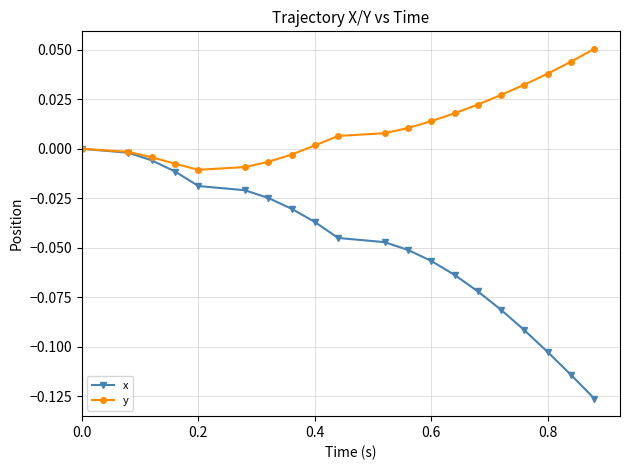

Rank the series by their average value, from highest to lowest.

y, x